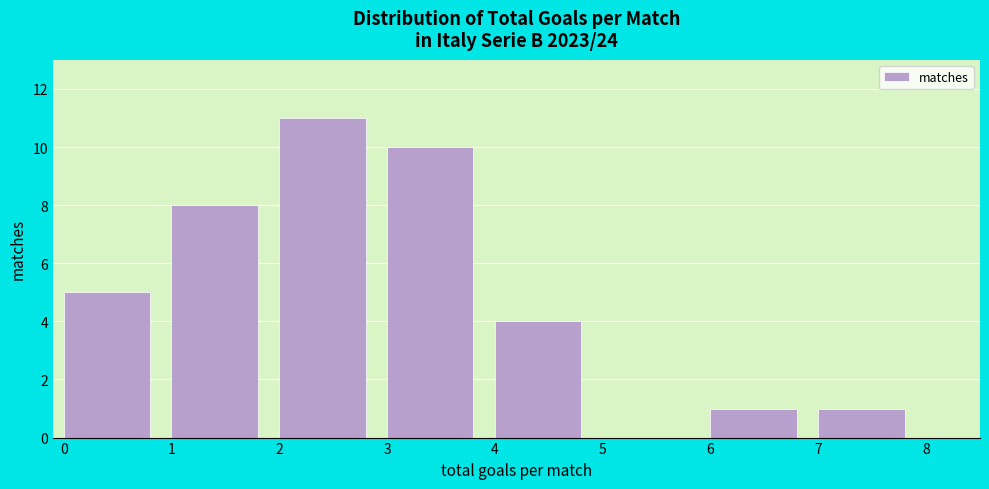

How tall is the bar that spans 4 to 5 on the x-axis? The values are not printed on the chart, so give them approximately, as read against the axis.

4